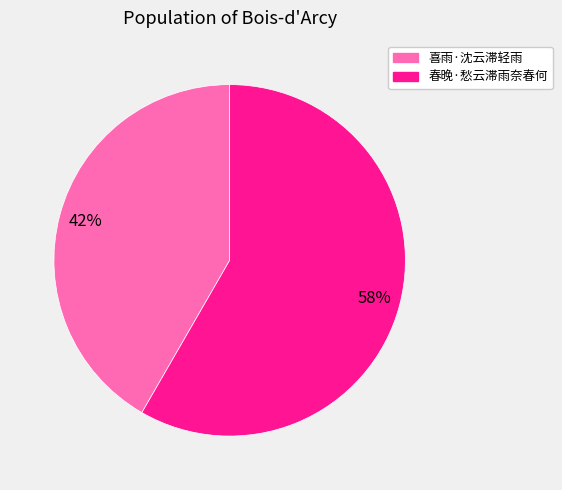

Which has a higher value, 春晚·愁云滞雨奈春何 or 喜雨·沈云滞轻雨?

春晚·愁云滞雨奈春何